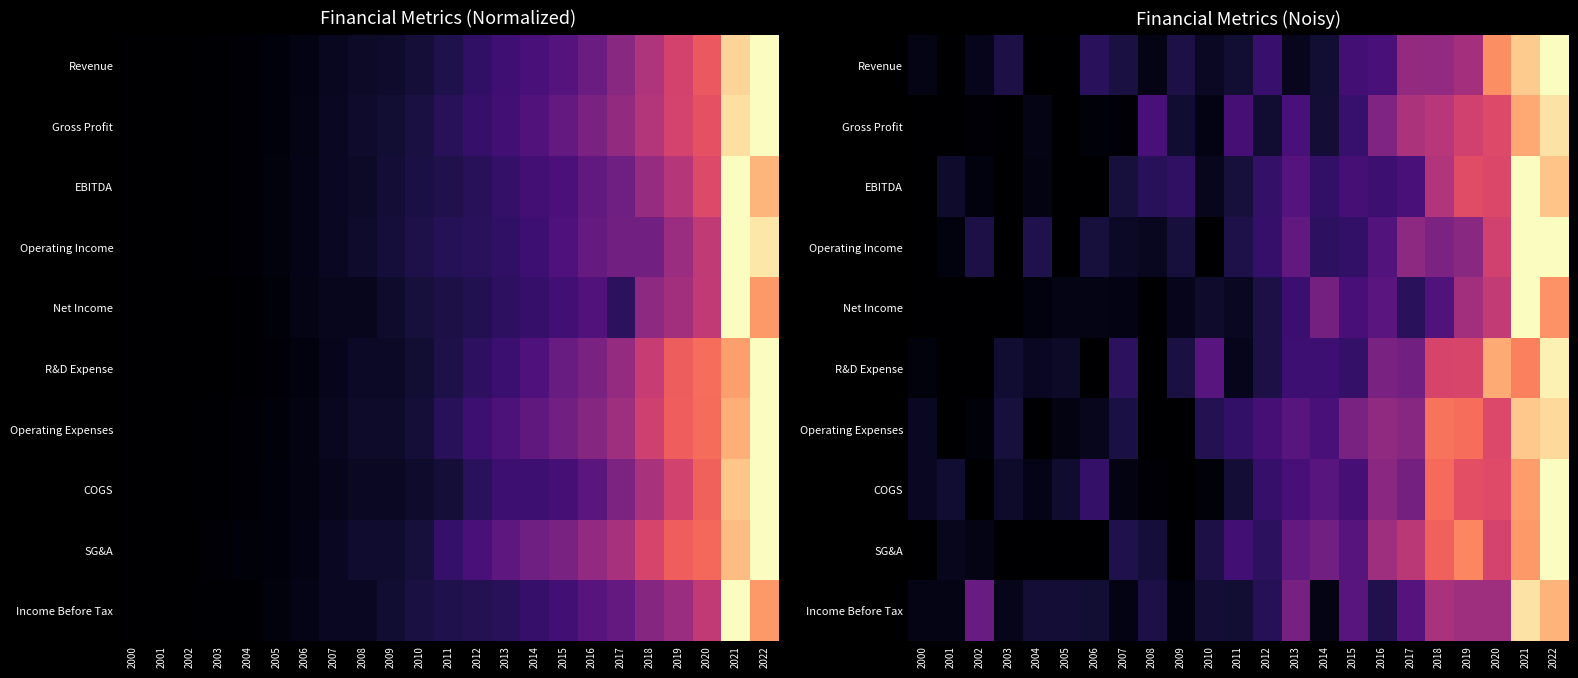

Is the value of Income Before Tax at 2010 greater than the value of COGS at 2005?

Yes